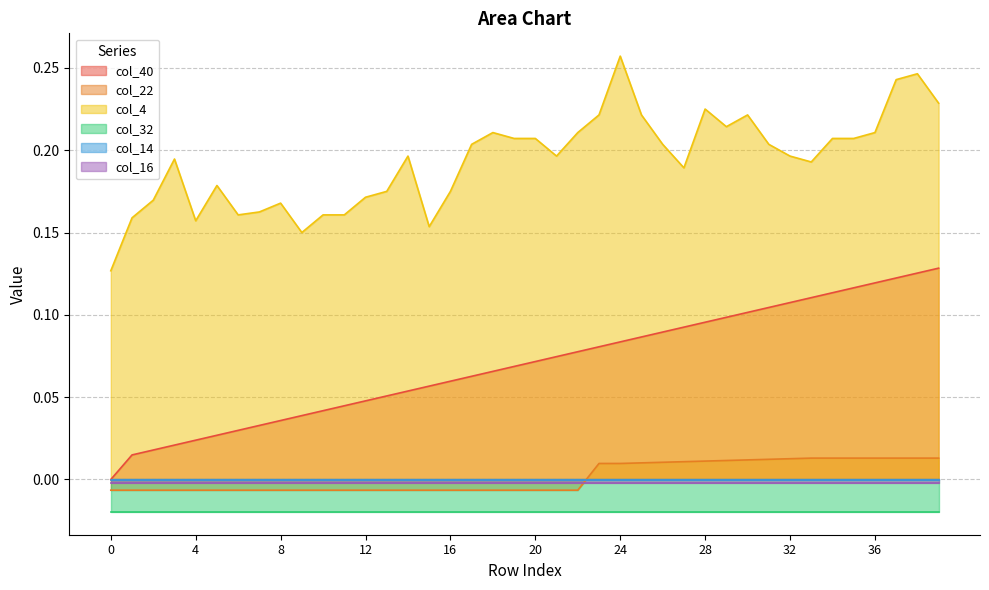

Between 29 and 35, which is larger?

35